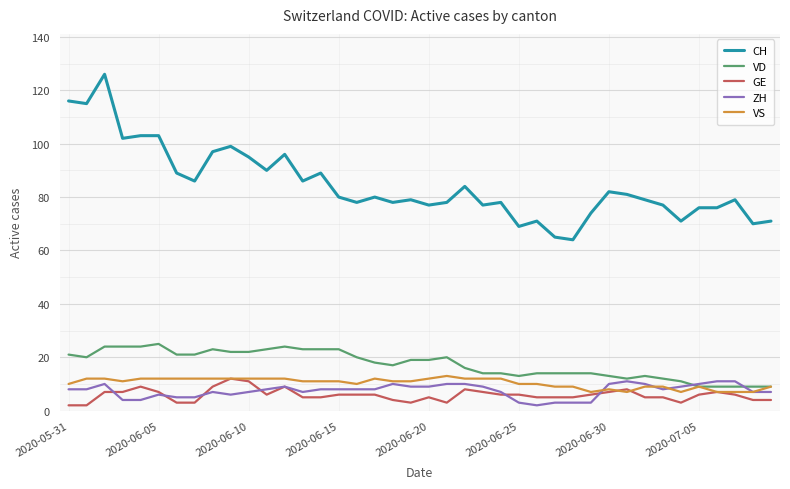

How many series are shown in this chart?

5